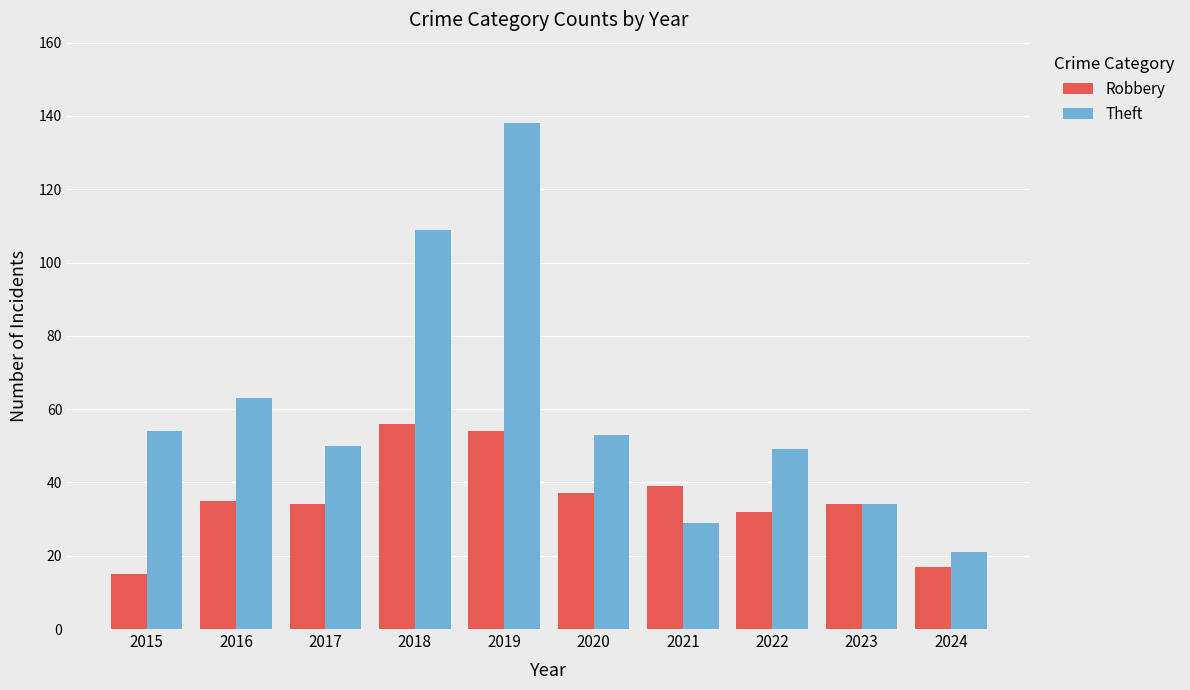

What value does the Theft series have at 2023, to the nearest 5?

35